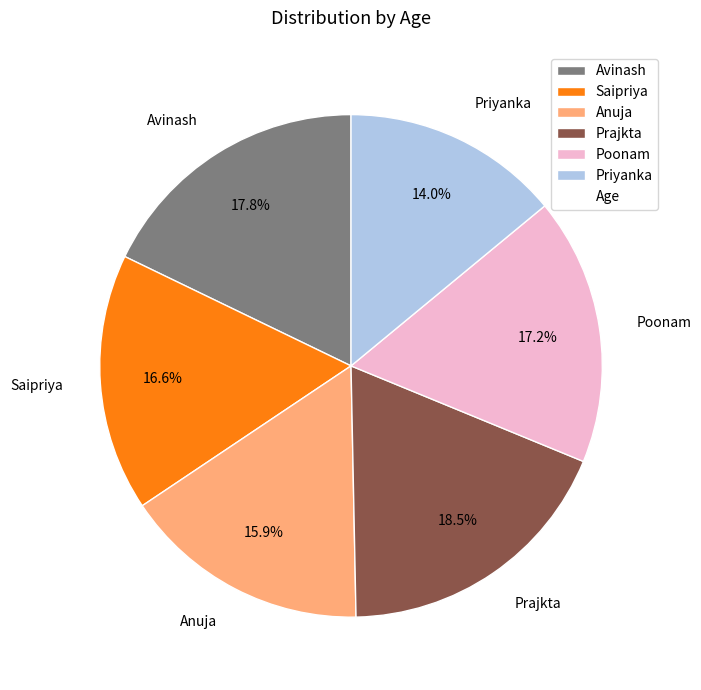

What is the largest slice in the pie chart?

Prajkta